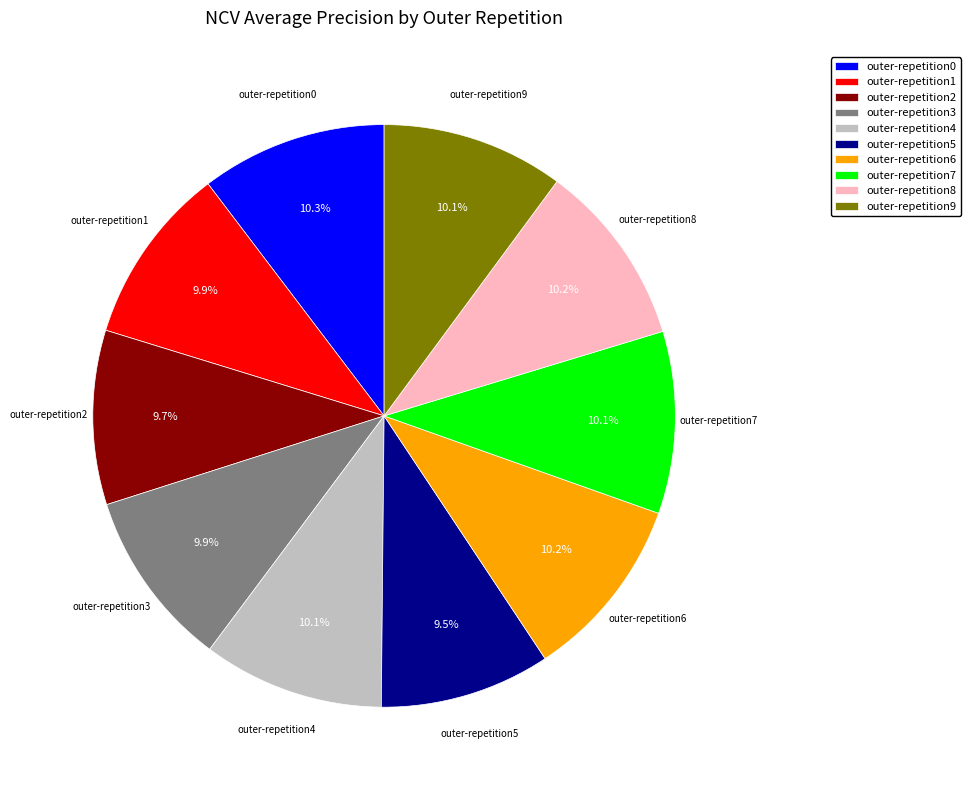

To the nearest percent, what percentage of the pie is outer-repetition2?

10%